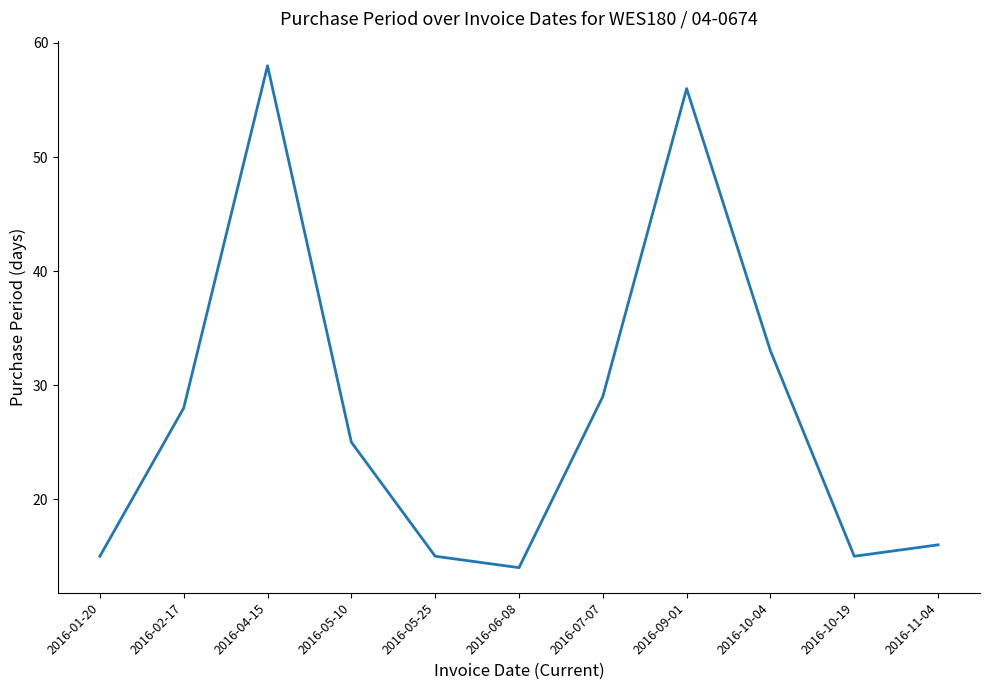

Is this an area chart (filled region under the line)?

No